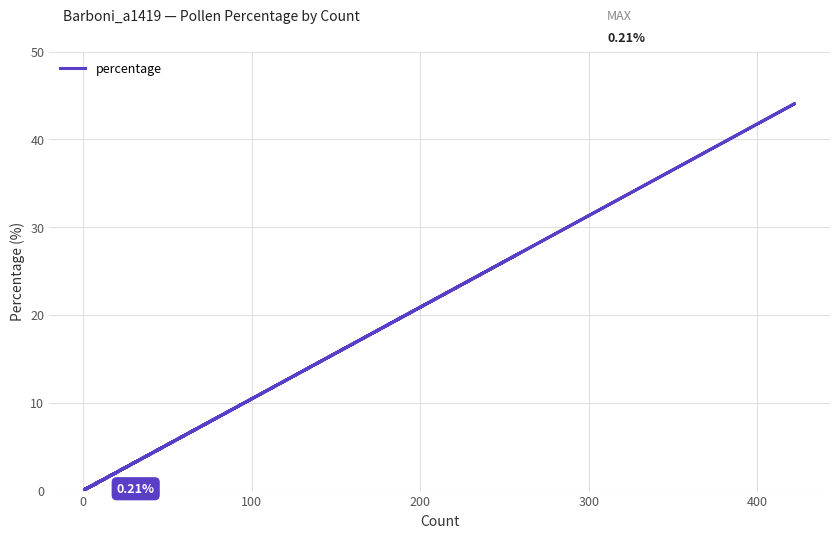

Is this an area chart (filled region under the line)?

No